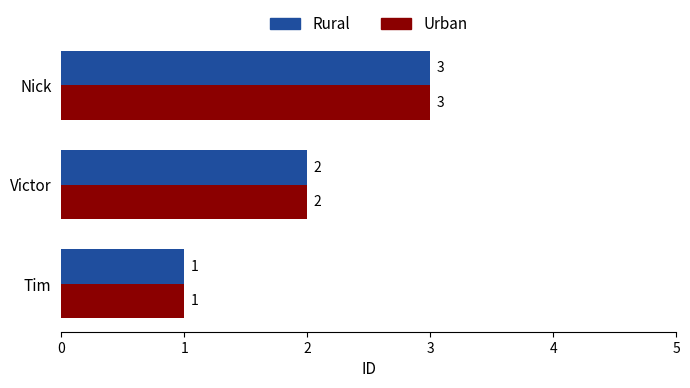

The value of Rural at Victor is 2. True or false?

True